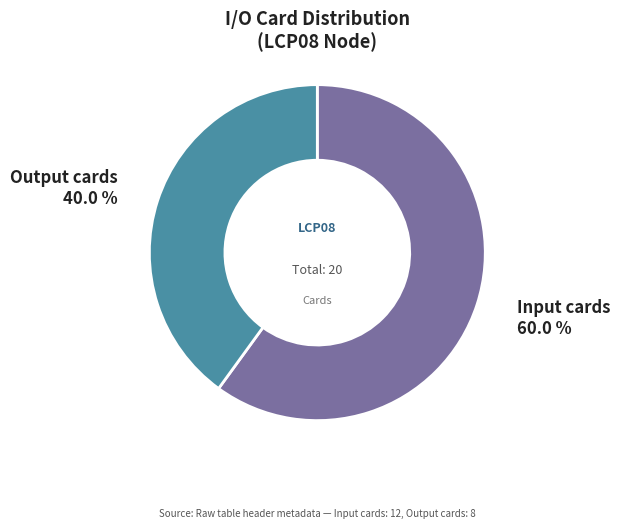

To the nearest percent, what is the difference between the largest and smallest slice percentages?

20%